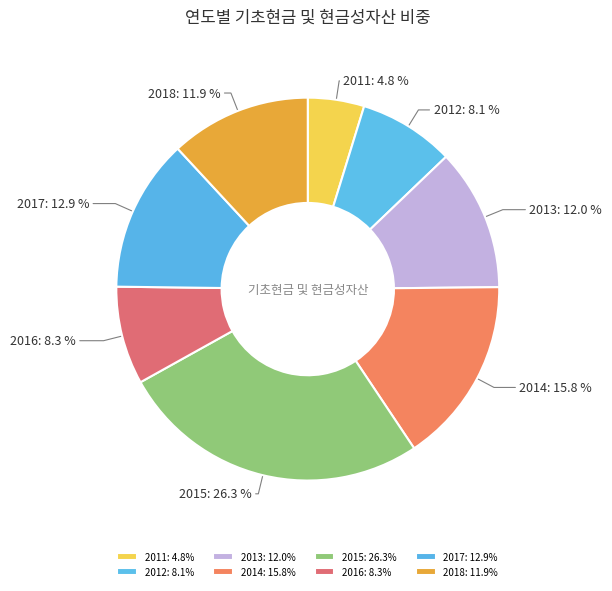

Which category has the smallest portion of the pie?

2011